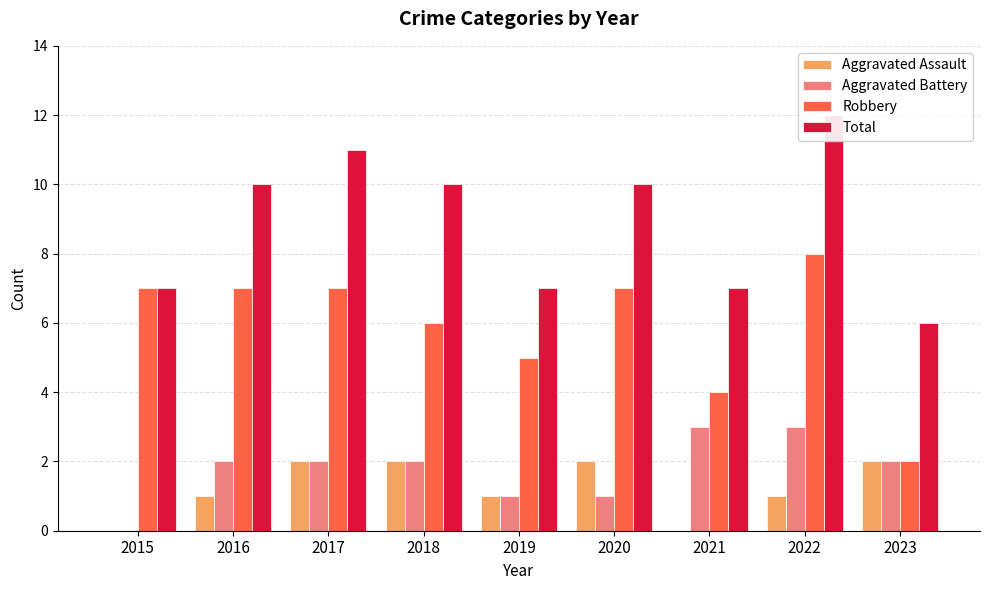

Reading right to left, transcribe all the data shown in this chart.

Aggravated Assault: 2023=2	2022=1	2021=0	2020=2	2019=1	2018=2	2017=2	2016=1	2015=0
Aggravated Battery: 2023=2	2022=3	2021=3	2020=1	2019=1	2018=2	2017=2	2016=2	2015=0
Robbery: 2023=2	2022=8	2021=4	2020=7	2019=5	2018=6	2017=7	2016=7	2015=7
Total: 2023=6	2022=12	2021=7	2020=10	2019=7	2018=10	2017=11	2016=10	2015=7